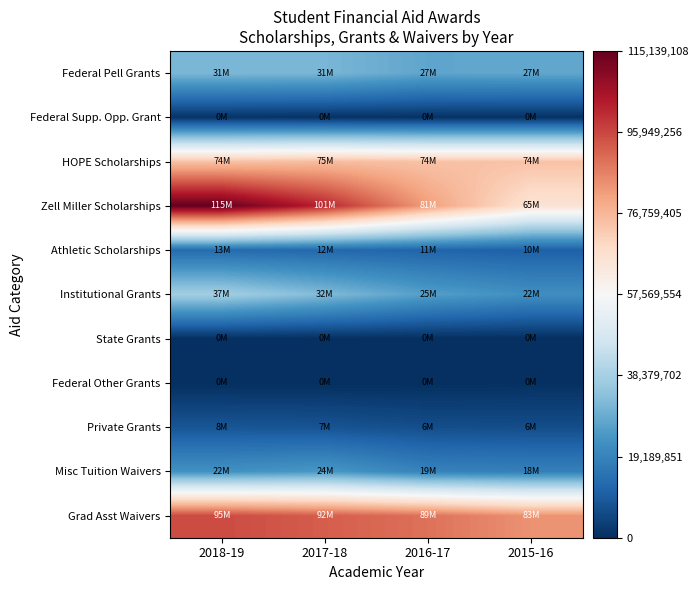

Between 2018-19 and 2017-18, which is larger?

2018-19